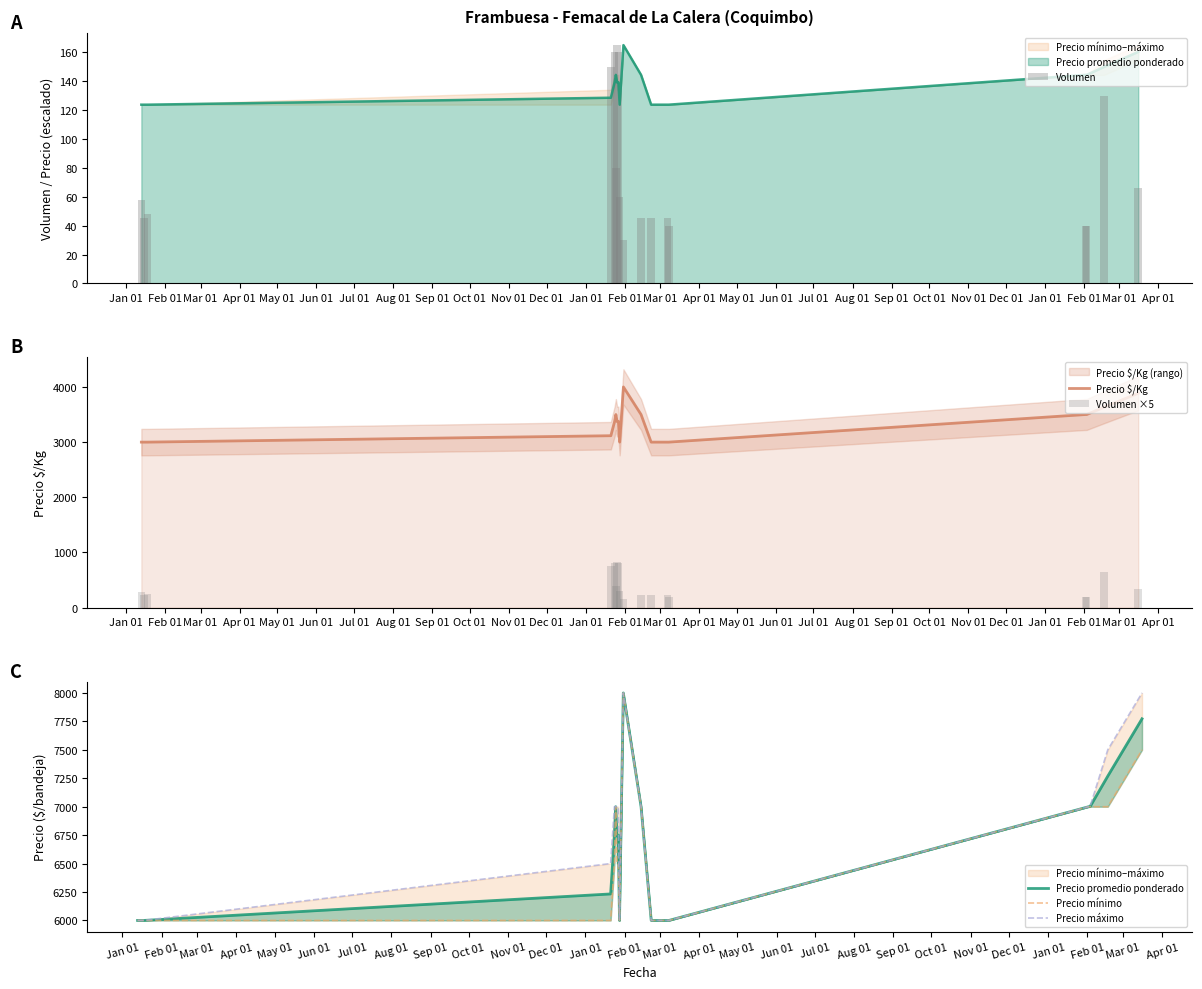

What is the value of the Volumen ×5 bar at the 11th from the left?

225